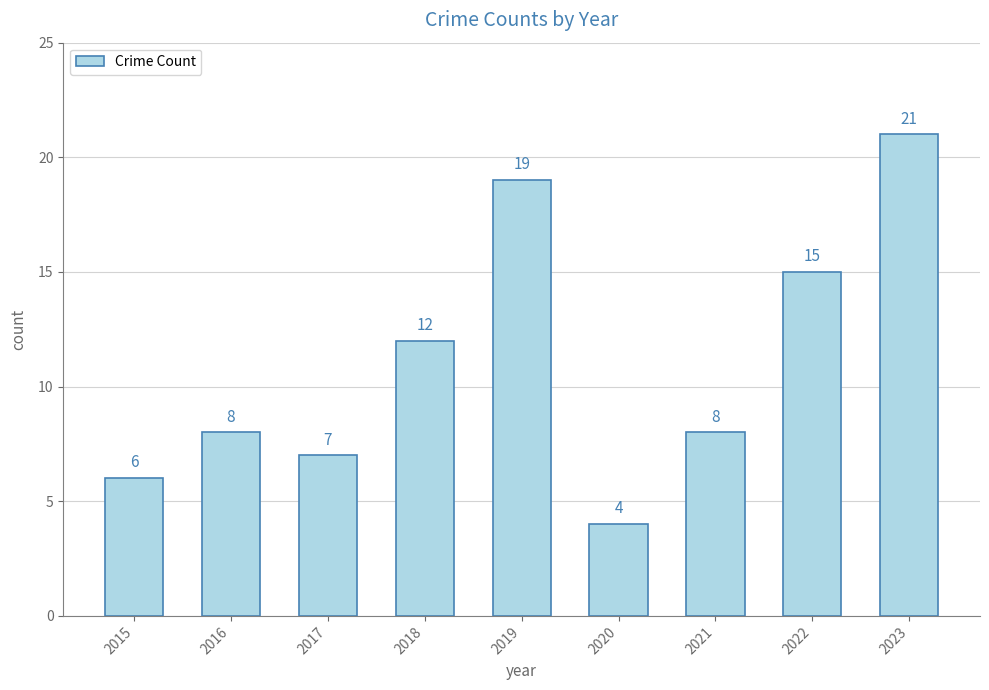

At which label is the value closest to 12?

2018